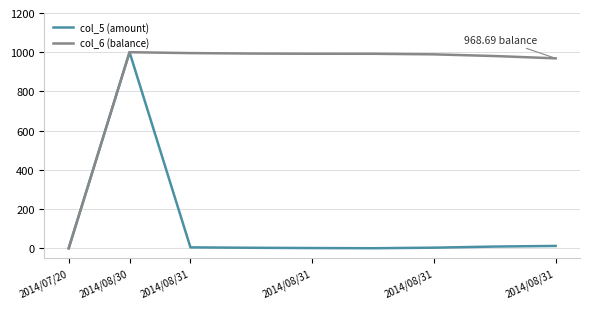

Which series has the largest total across all categories?

col_6 (balance)